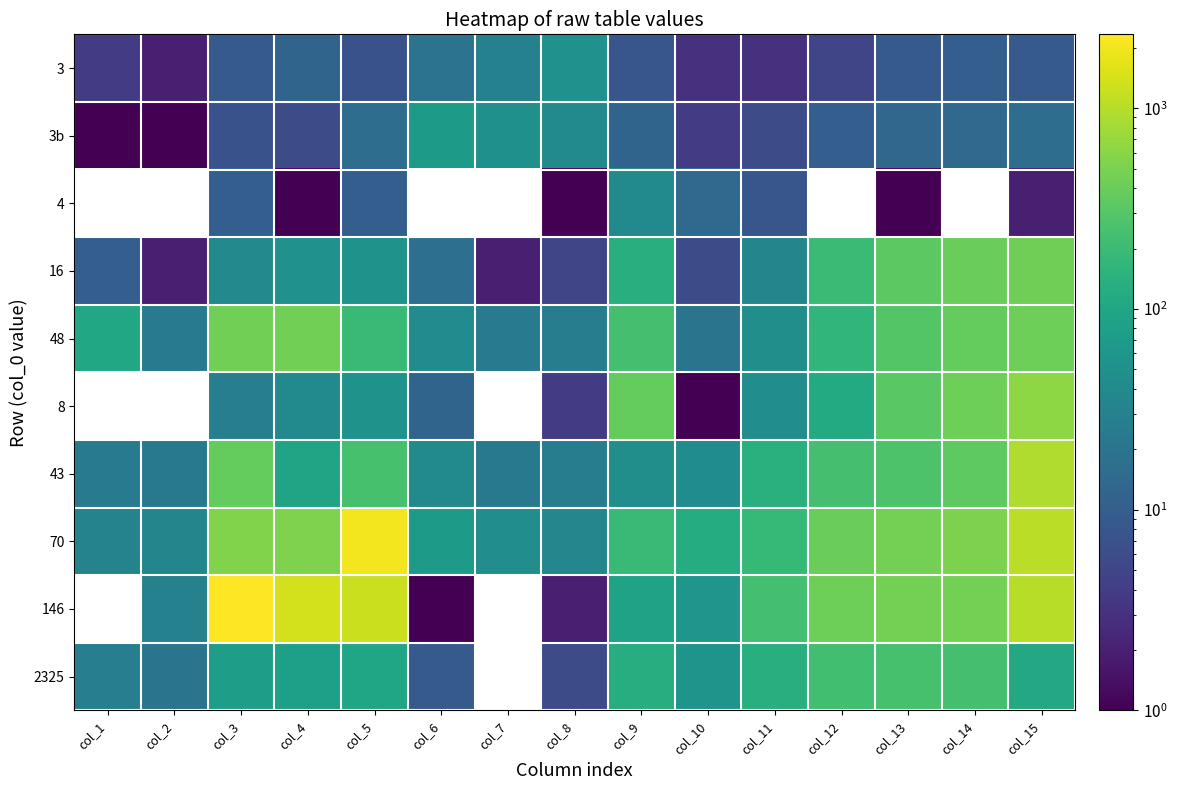

How many values in the 2325 series exceed 99?

6